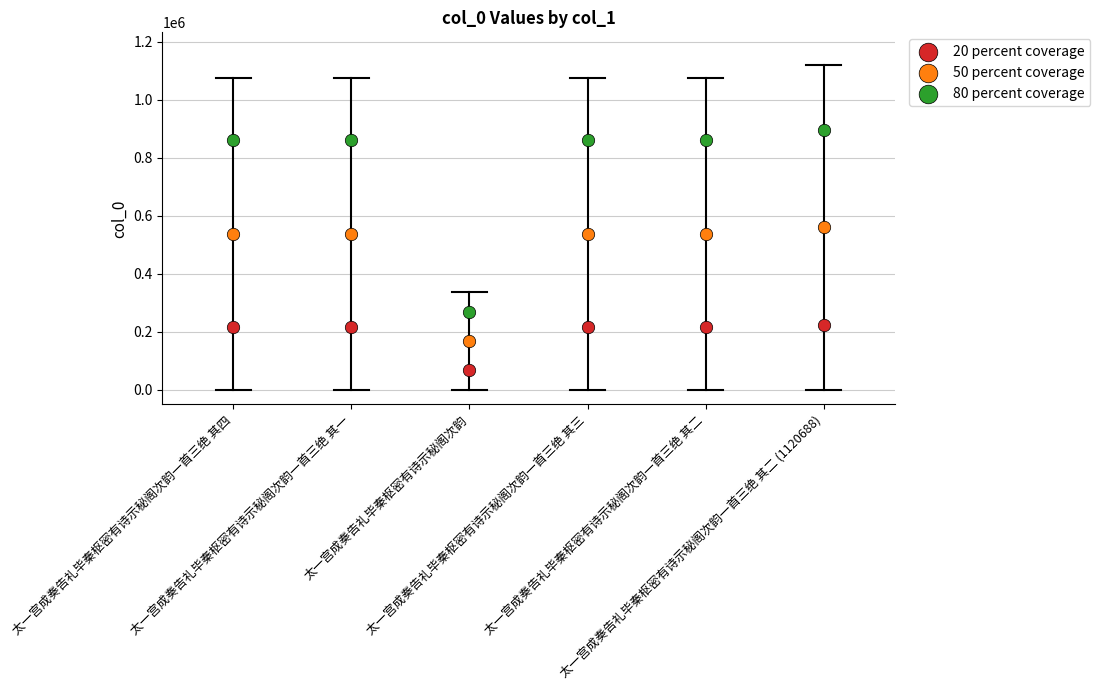

Which series has the largest Y range (max minus min)?

80 percent coverage